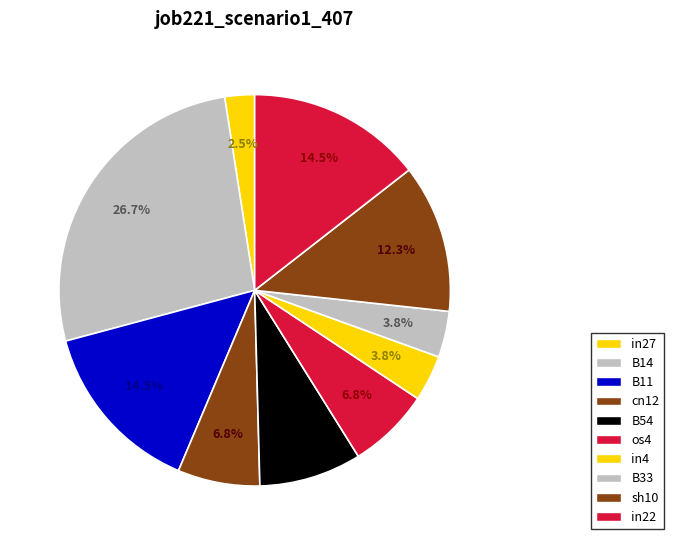

How many slices are in this pie chart?

10